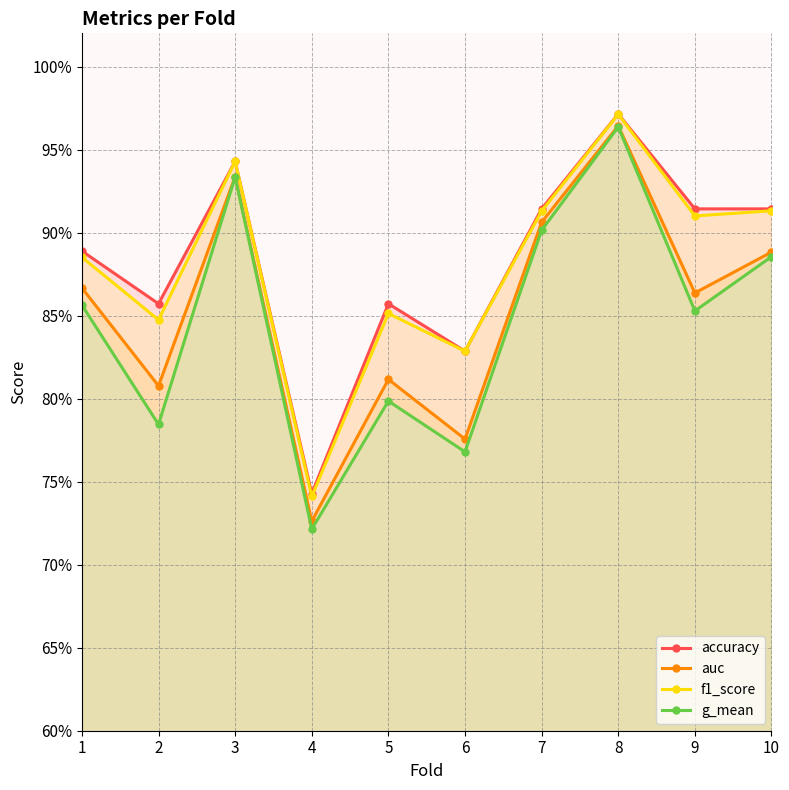

What is the value of the accuracy point at the 4th from the left?

0.7